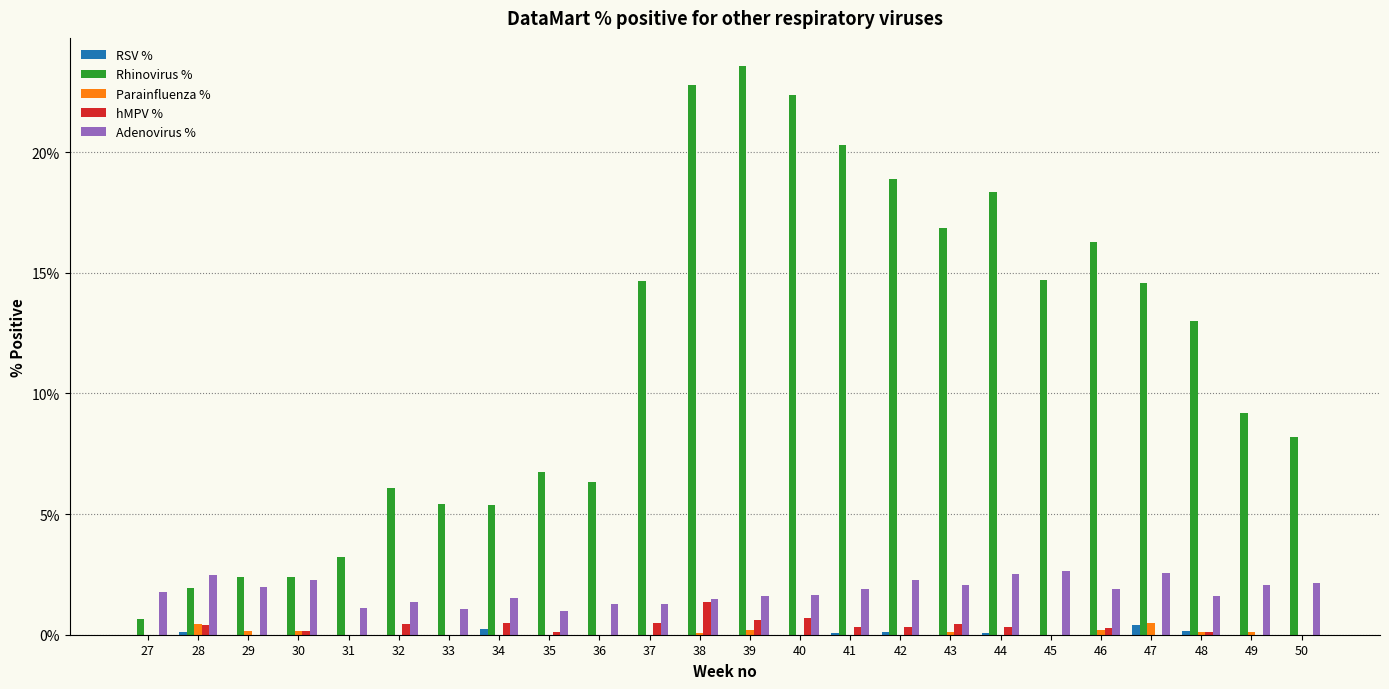

The Adenovirus % series shows 0.7 at 42. True or false?

False